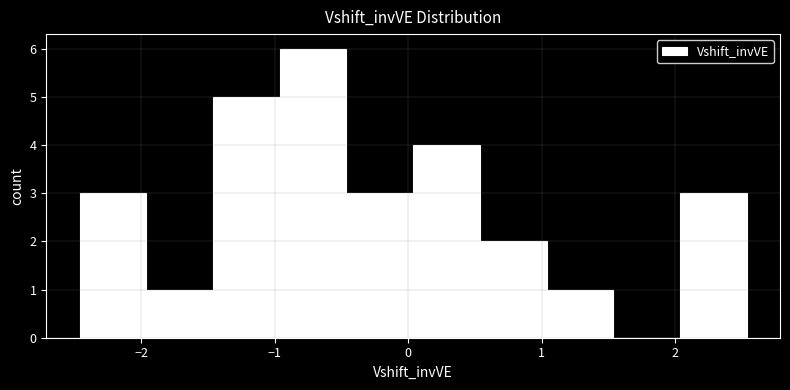

Which range on the x-axis has the tallest bar?

-1.0 to -0.5